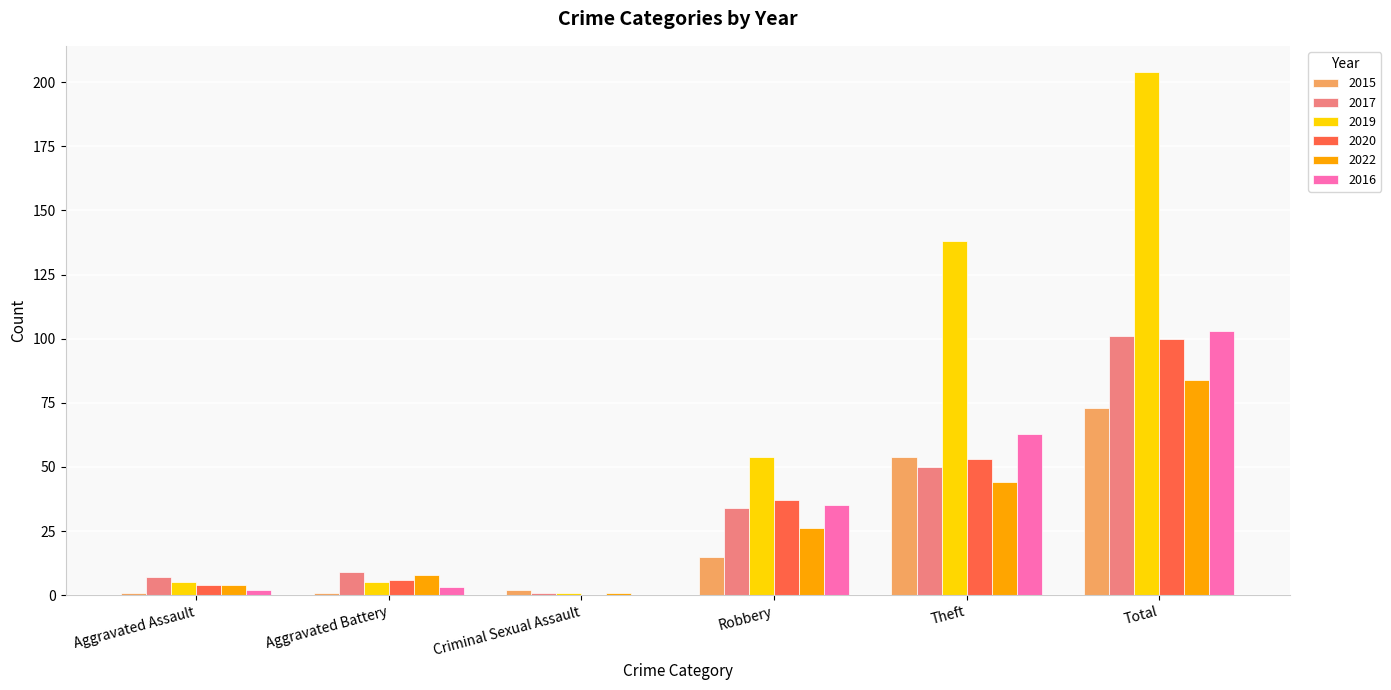

What is the sum of all 2015 values?

146